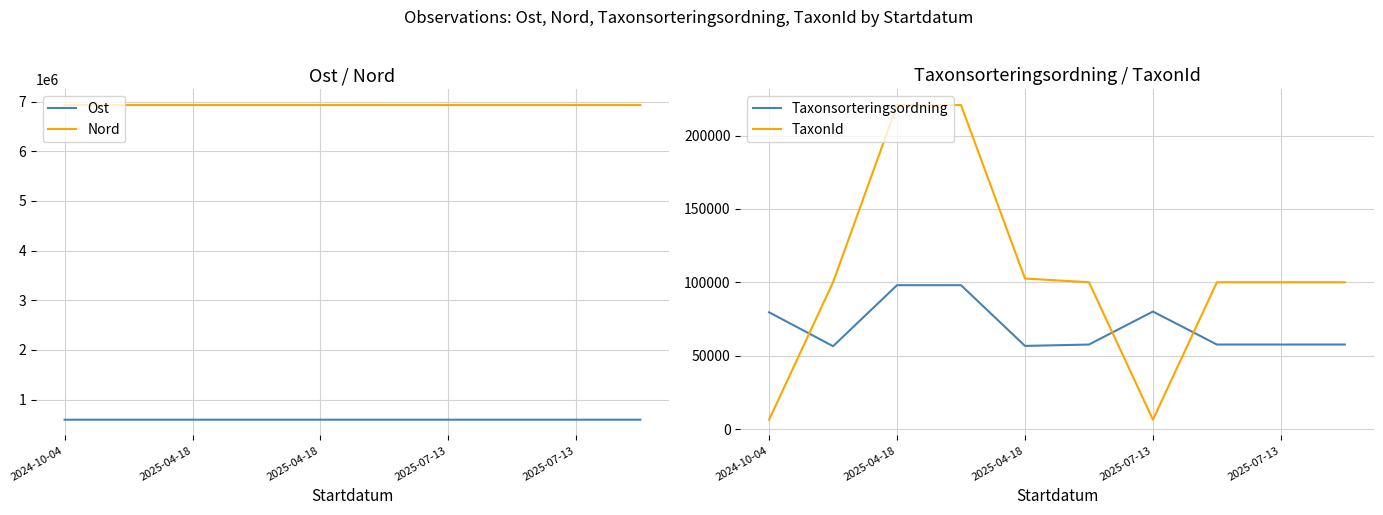

What is the difference between the maximum and second lowest values in the Nord series?

135